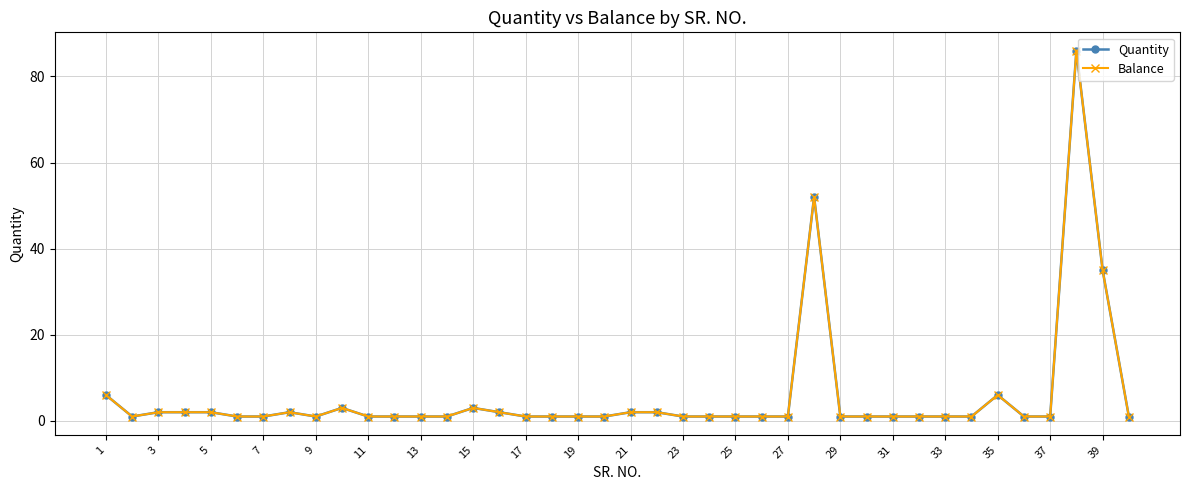

At how many categories does at least one series exceed 36?

2